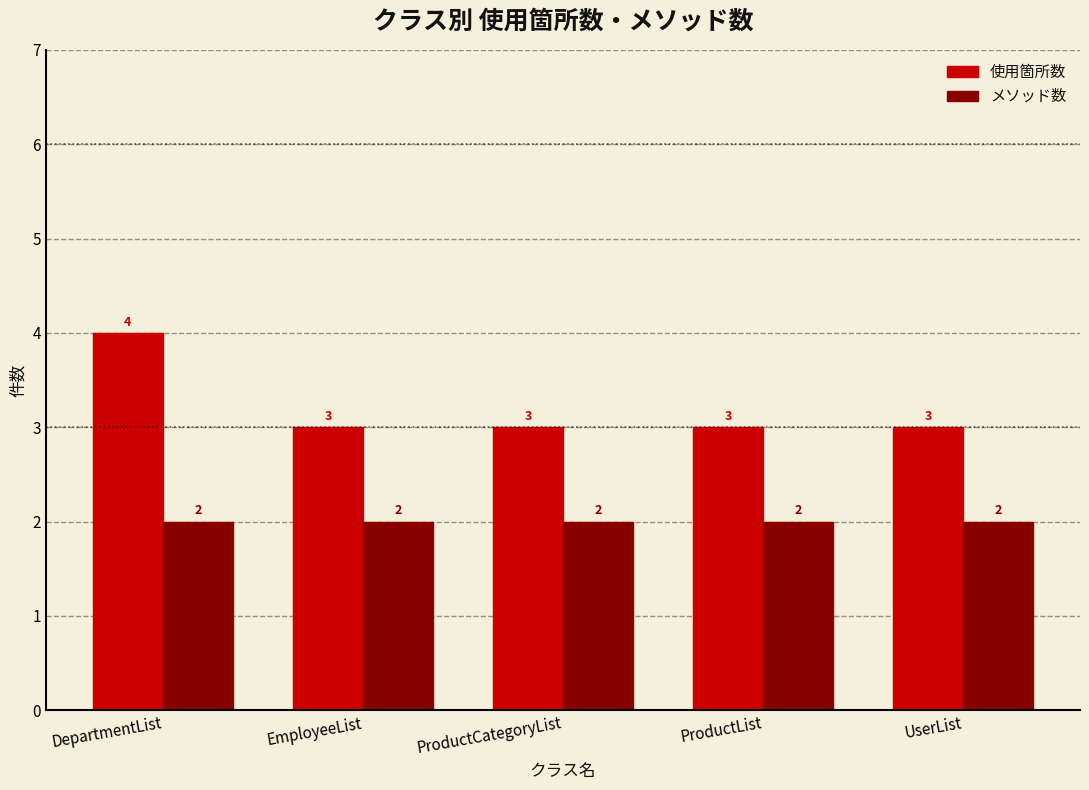

What is the total value across all series at ProductCategoryList?

5